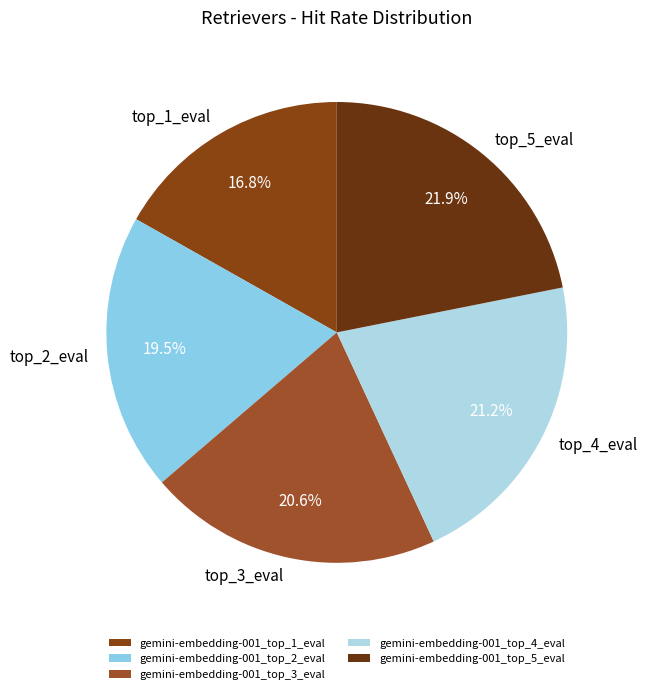

To the nearest percent, what percentage of the pie is gemini-embedding-001_top_3_eval?

21%